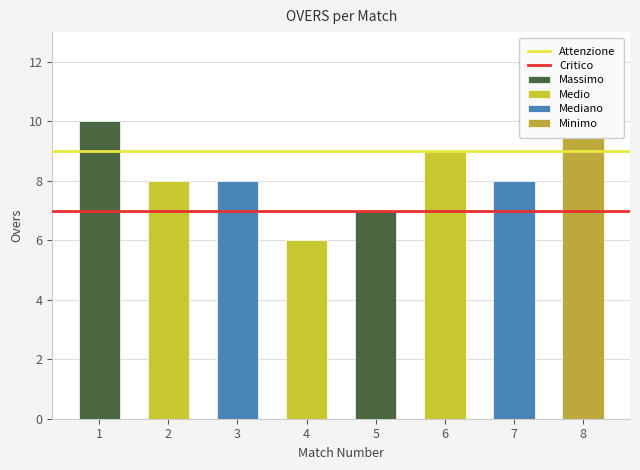

What is the value of the Critico bar at the 2nd from the left?

7